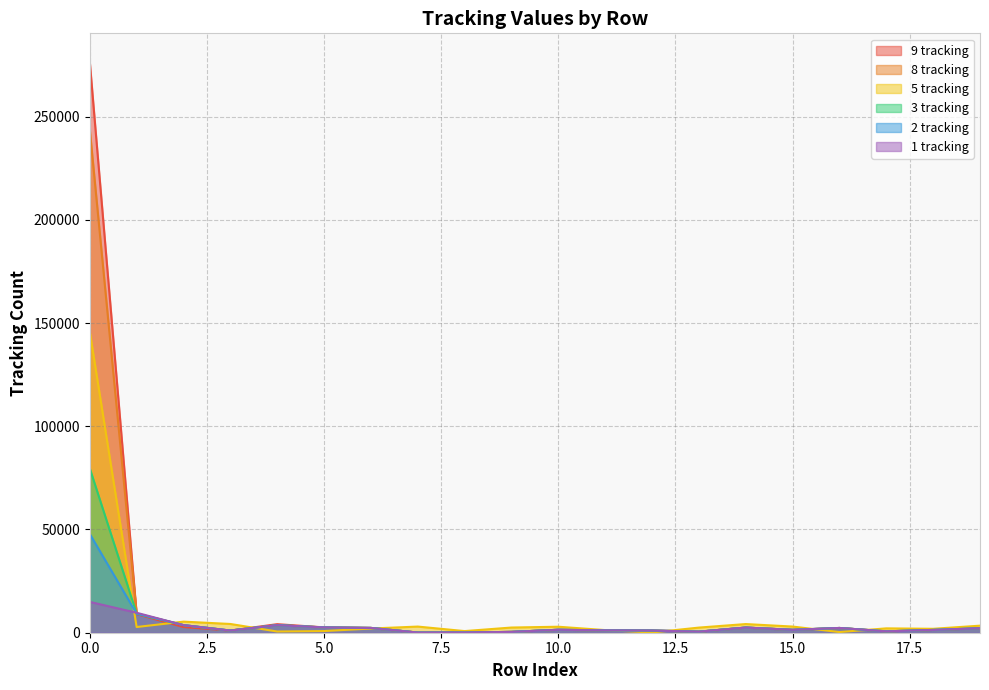

What is the value of the 3 tracking point at the 10th from the left?

400